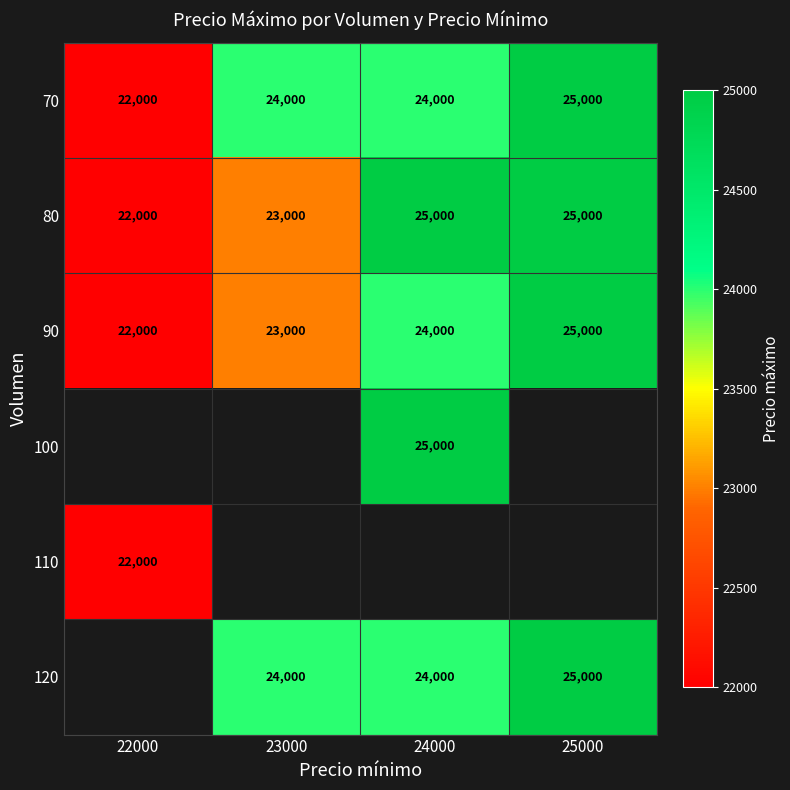

What is the difference between the highest and lowest values at 24000?

1000.0